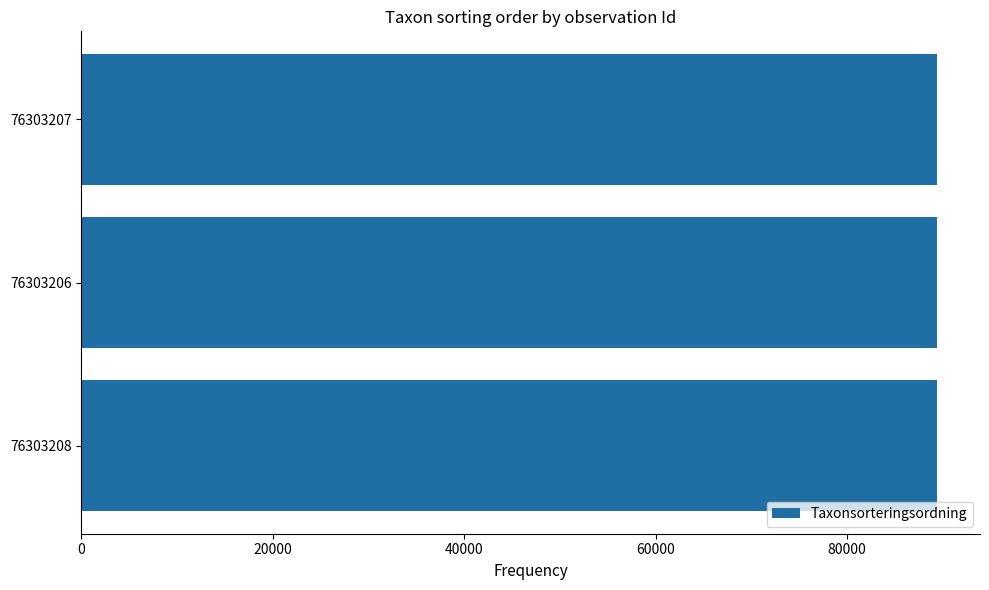

Are the bars horizontal?

Yes